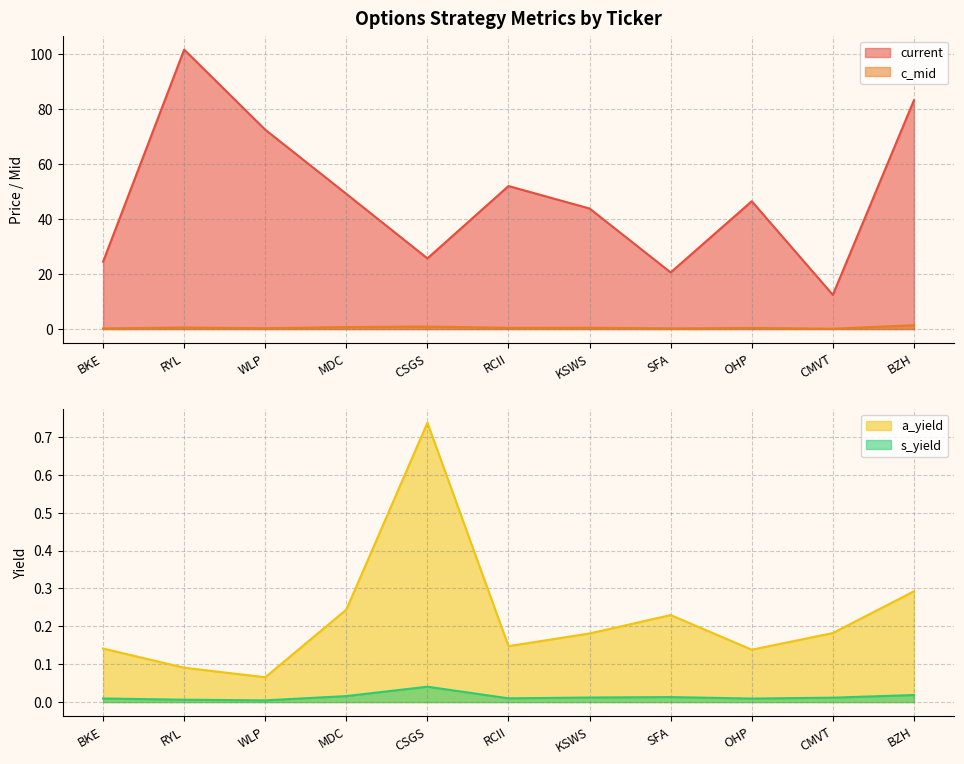

What are all the series names shown in the legend?

current, c_mid, s_yield, a_yield